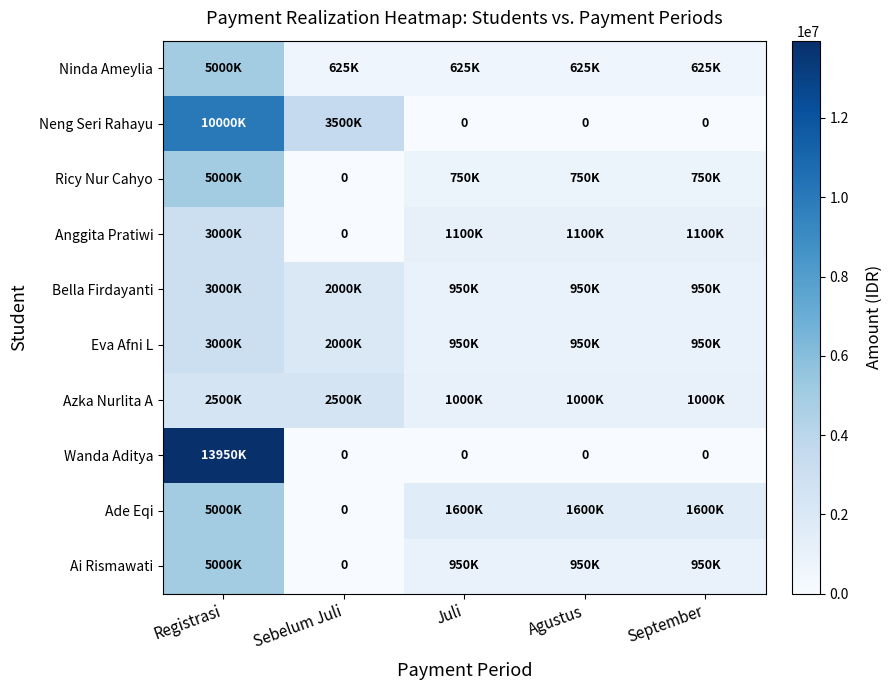

How many values in Neng Seri Rahayu are above zero?

2